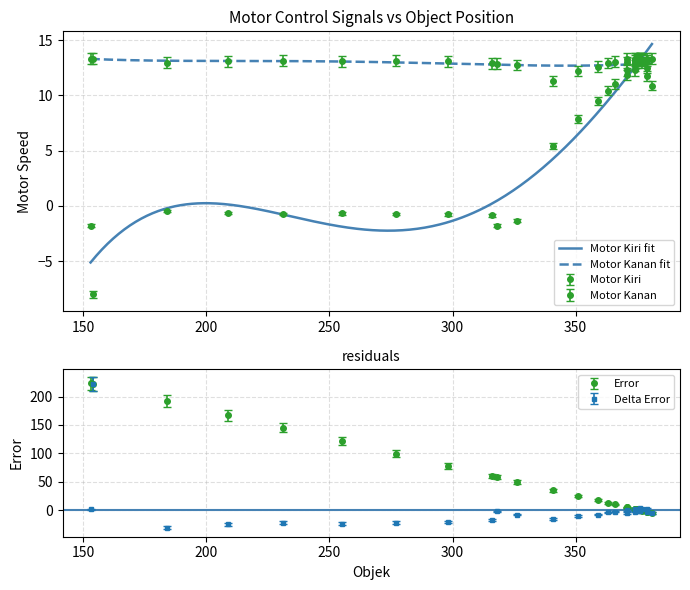

What is the maximum value for Motor Kanan fit?

13.3